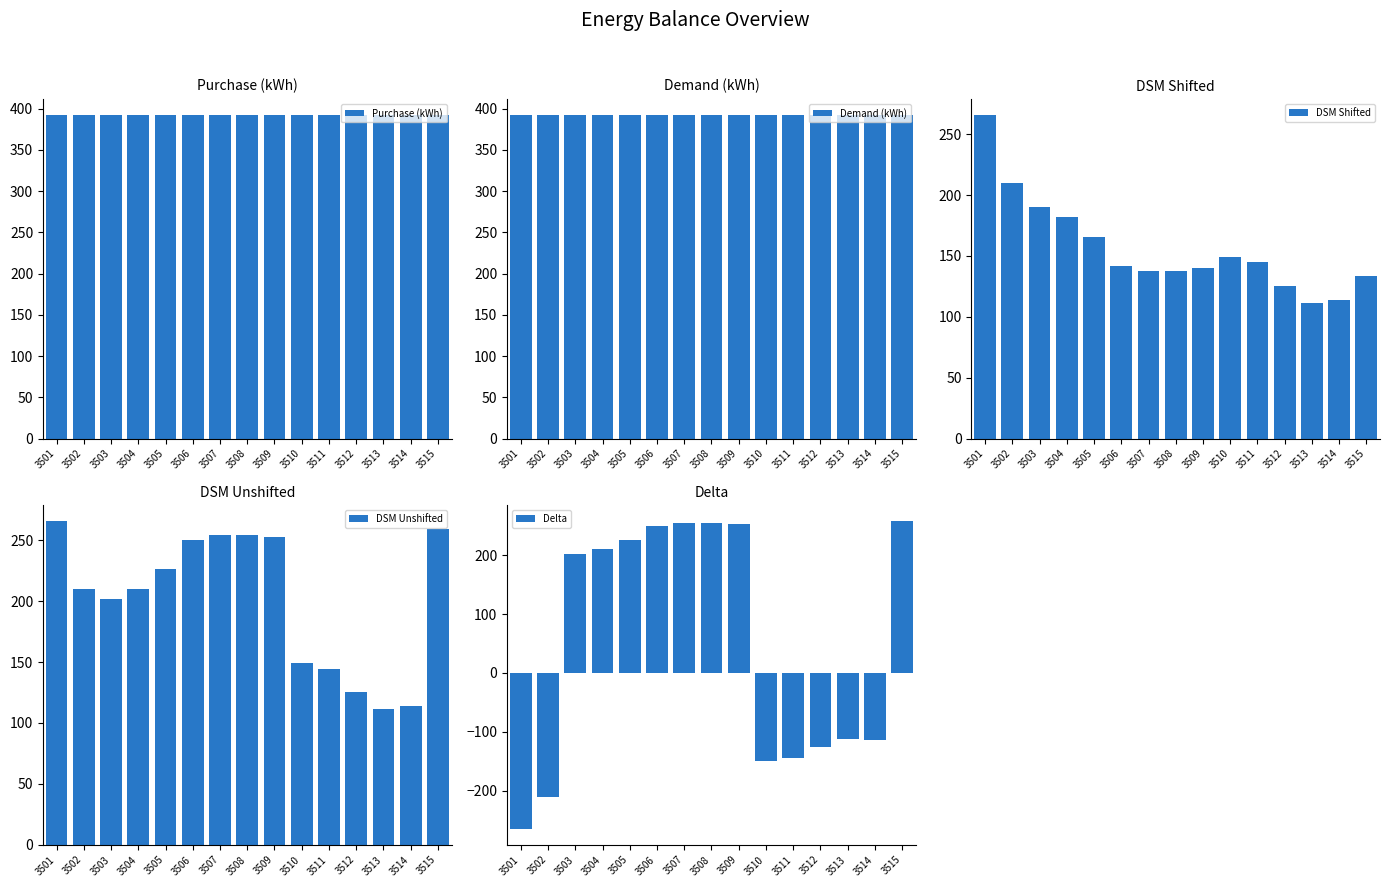

How many data points in Delta are above 202?

8